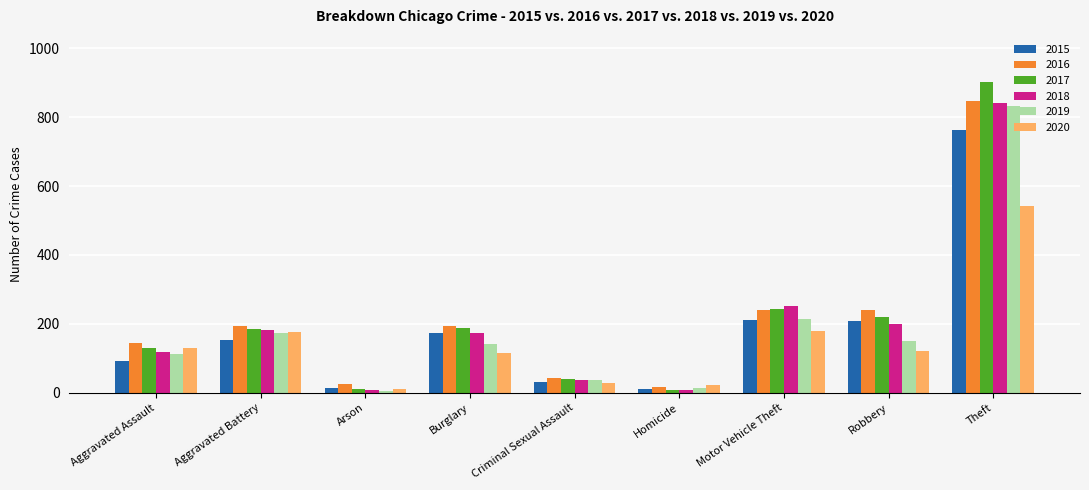

Are the bars horizontal?

No